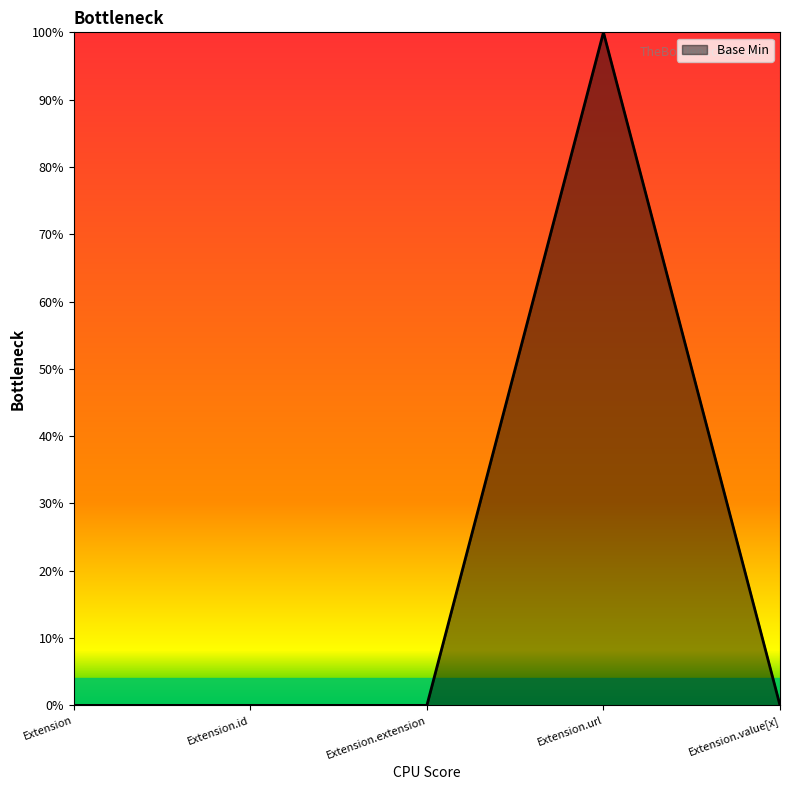

Does the chart have visible grid lines?

No